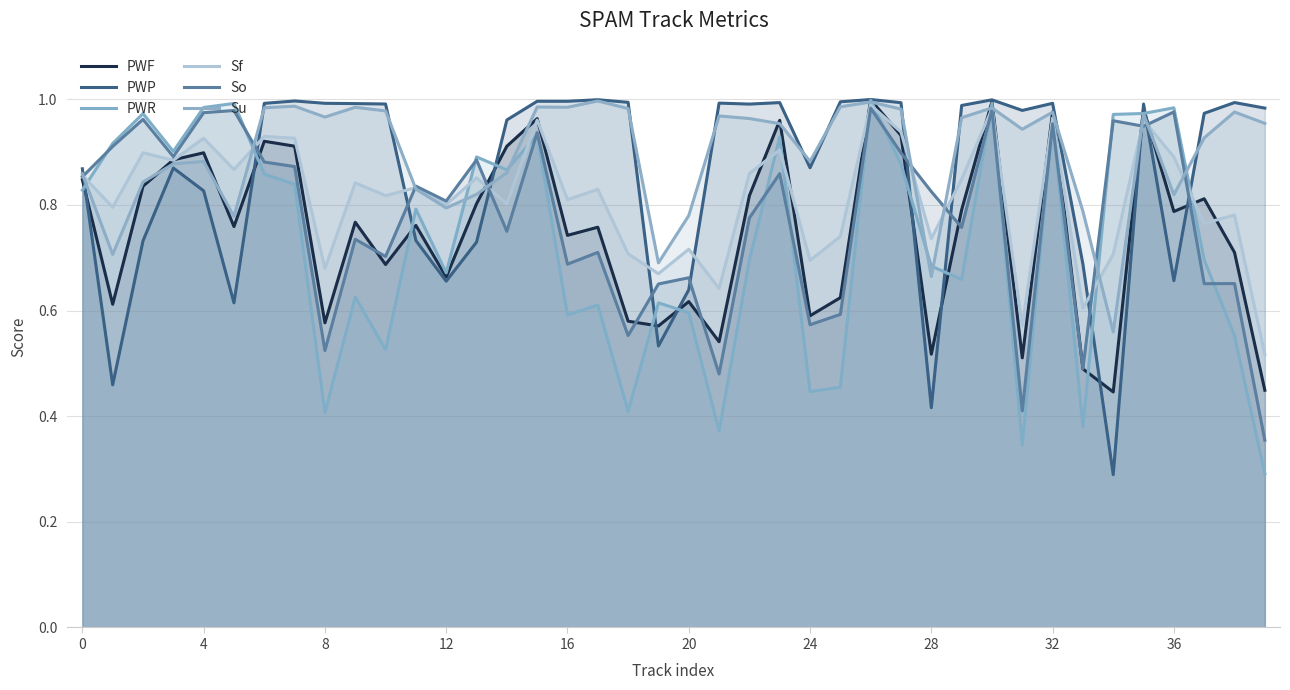

Which series has the largest total across all categories?

Su